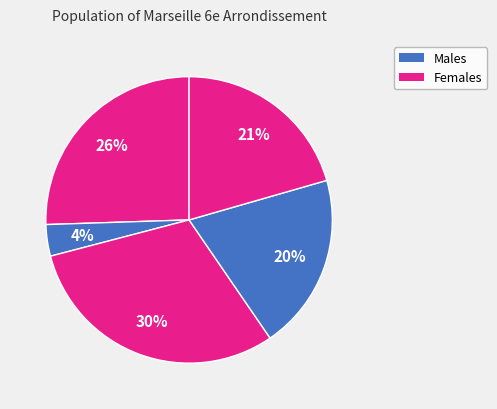

How many segments does this pie chart have?

5